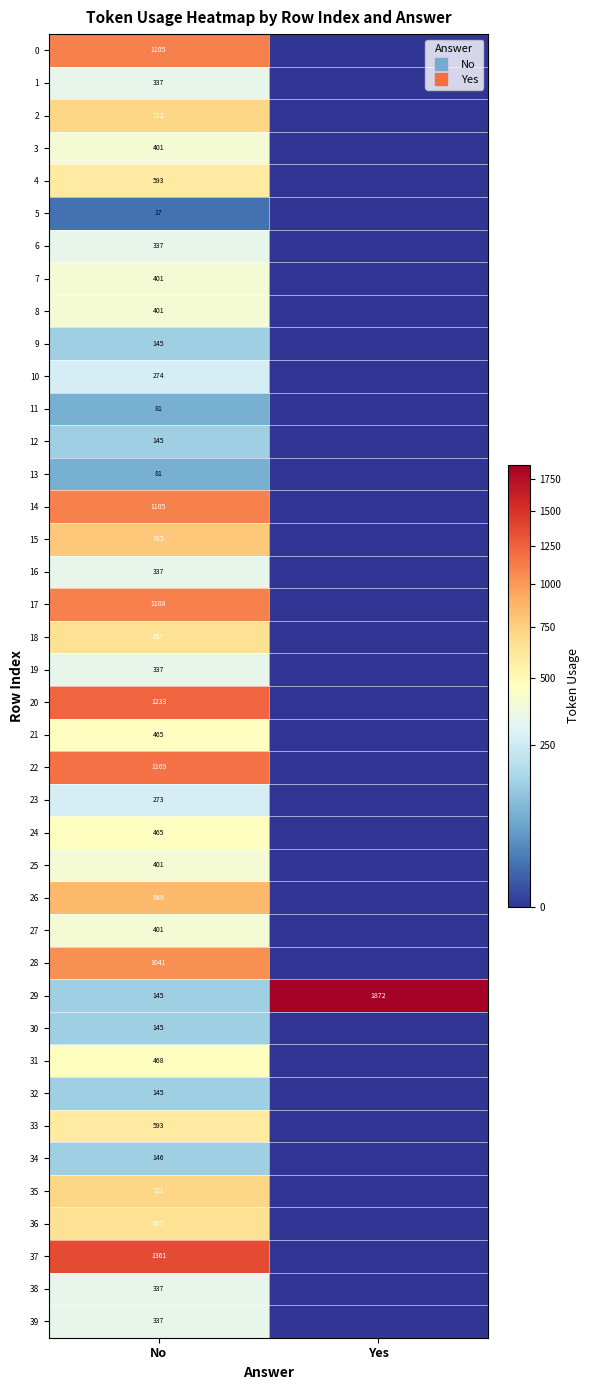

How many positive values does the 6 series have?

1